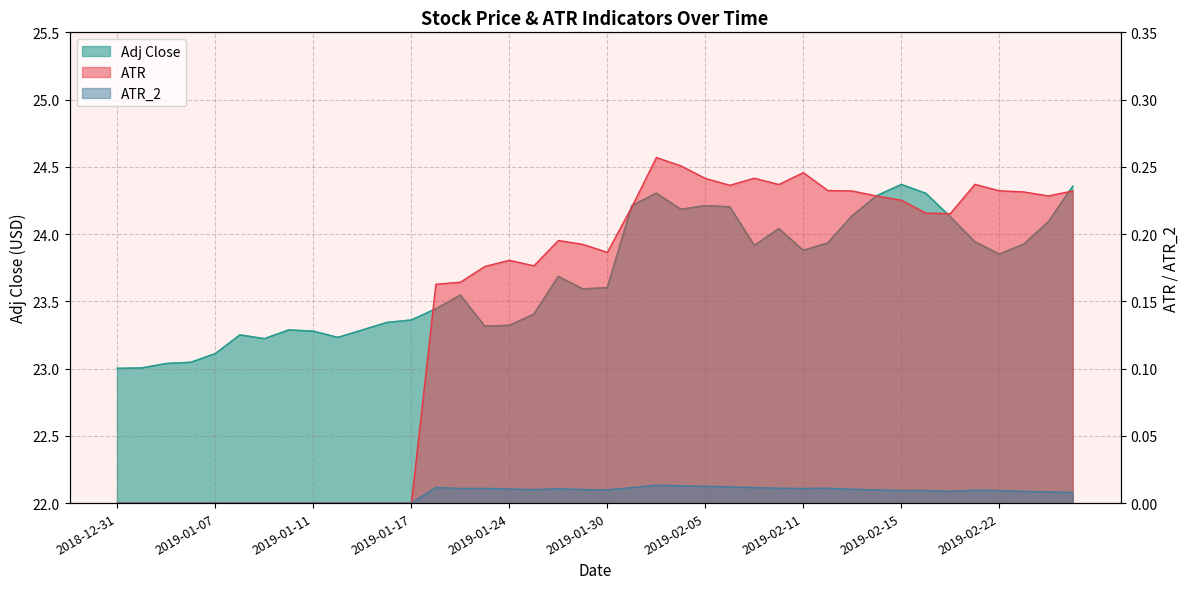

What position from the right is 2019-02-05?

16